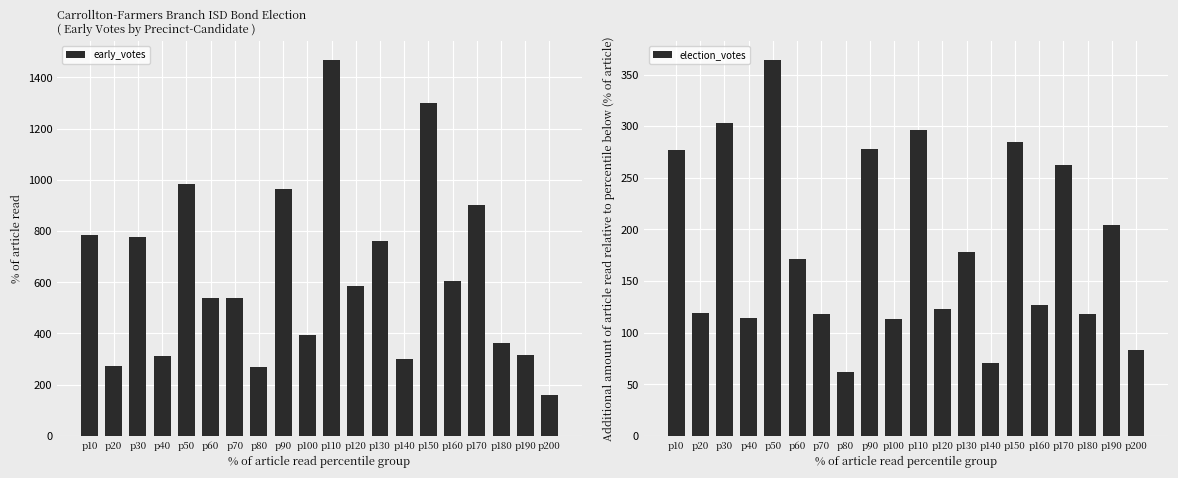

The value of election_votes at p10 is 472. True or false?

False